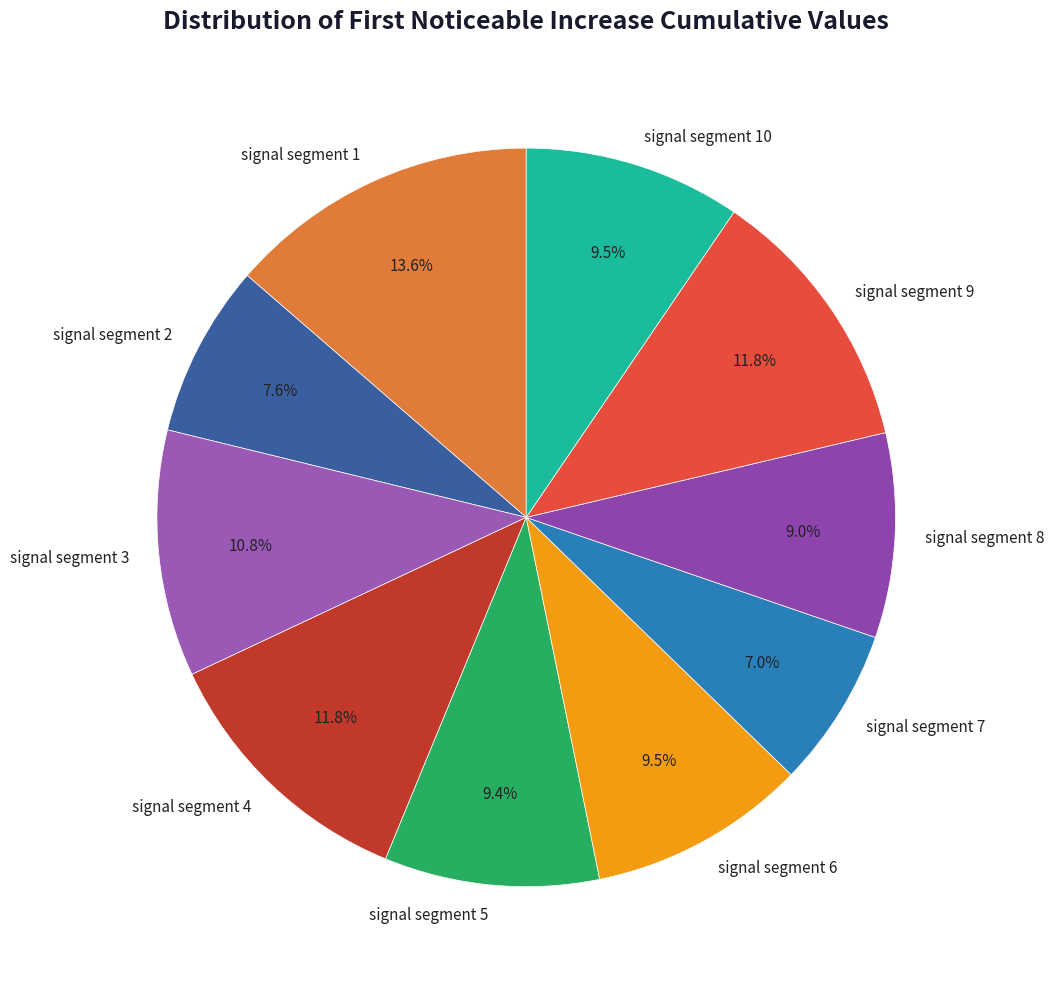

To the nearest percent, what is the difference between the largest and smallest slice percentages?

7%